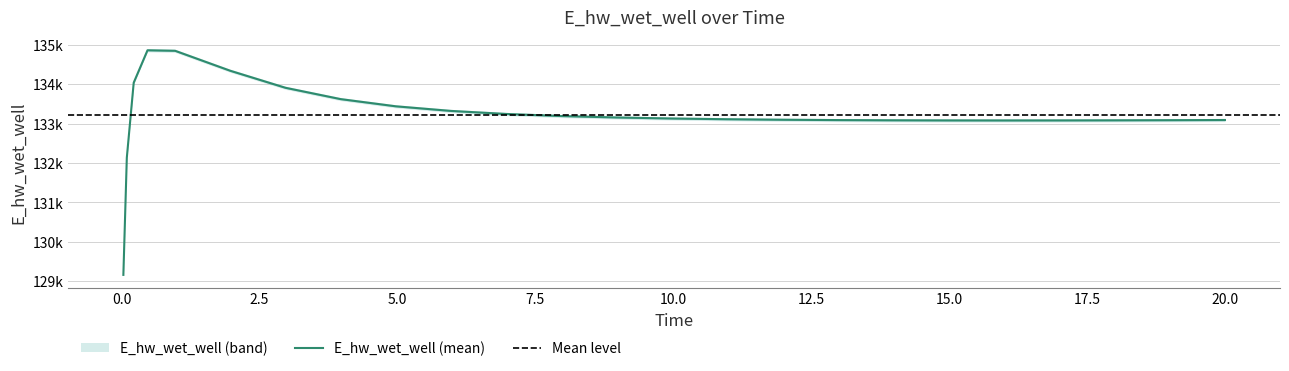

True or false: the data shows 133113.6 at 10.96875.

True